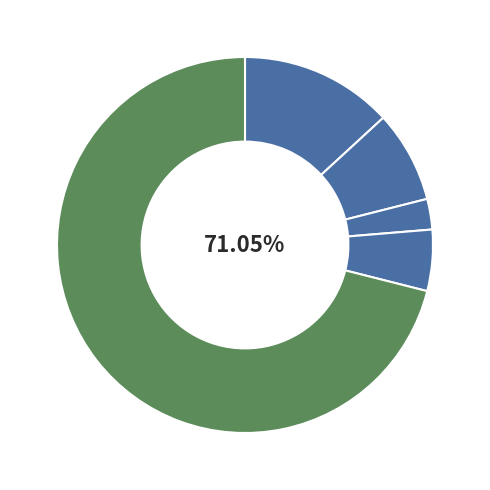

How many slices are in this pie chart?

5